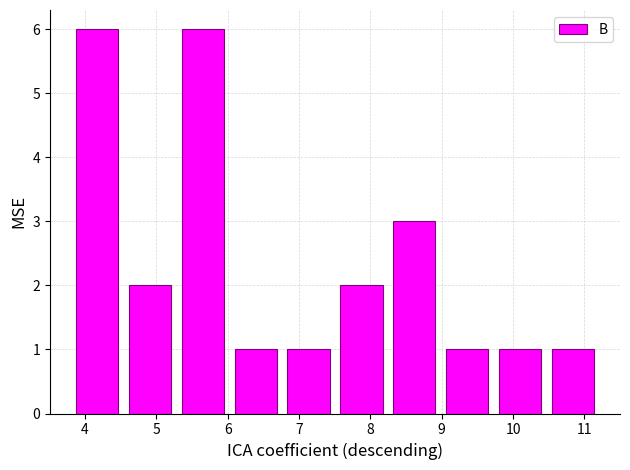

Reading left to right, list every bar in this chart as the range it spans on the x-axis followed by its height. Neither the bar edges nor the heights are printed on the chart, so give them approximately, as read against the axes.

3.8 to 4.5: 6
4.5 to 5.3: 2
5.3 to 6.0: 6
6.0 to 6.8: 1
6.8 to 7.5: 1
7.5 to 8.2: 2
8.2 to 9.0: 3
9.0 to 9.7: 1
9.7 to 10.5: 1
10.5 to 11.2: 1